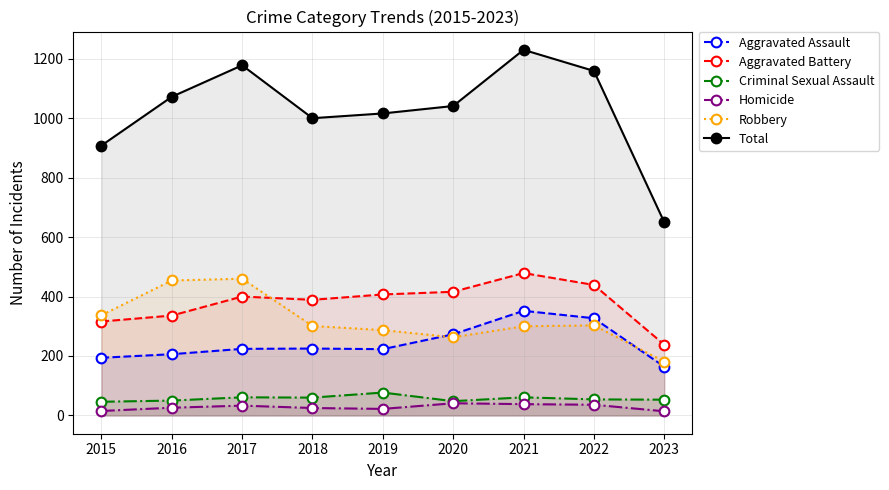

What is the total value across all series at 2022?

2318